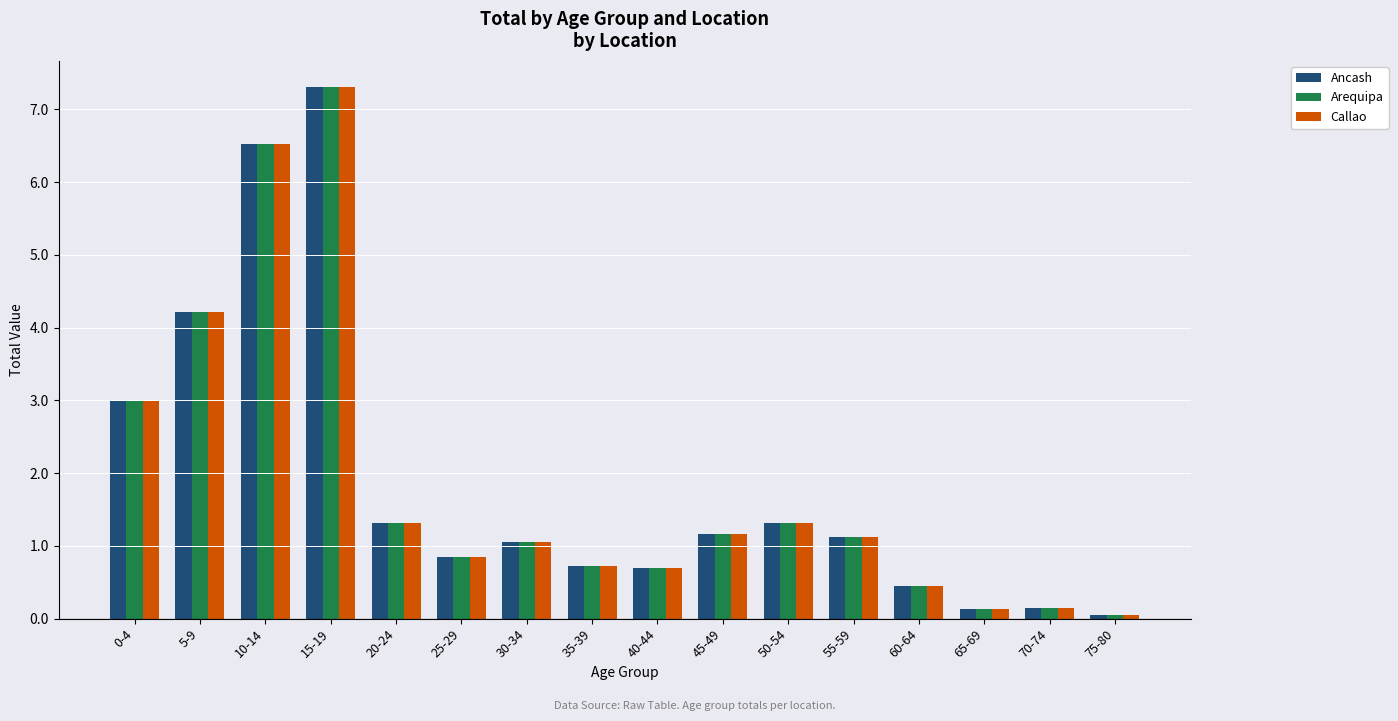

What are all the series names shown in the legend?

Ancash, Arequipa, Callao